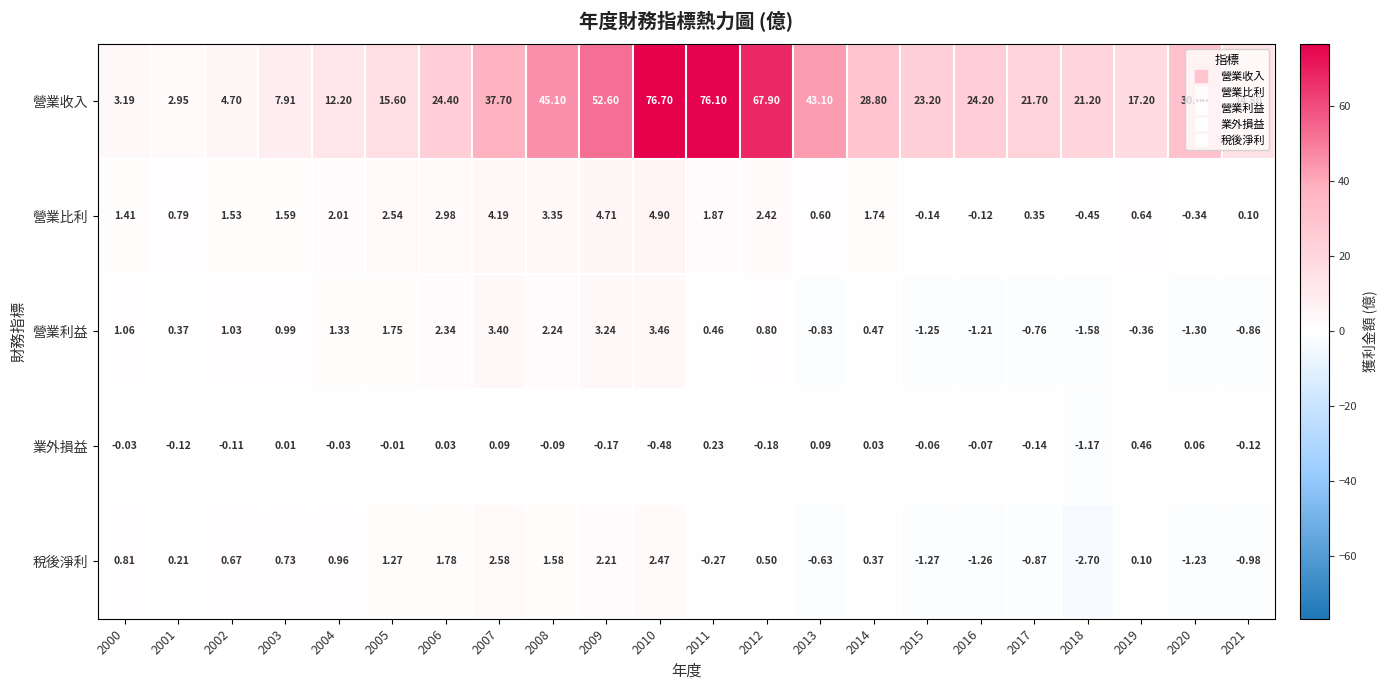

Is the value of 稅後淨利 at 2014 greater than the value of 營業利益 at 2007?

No